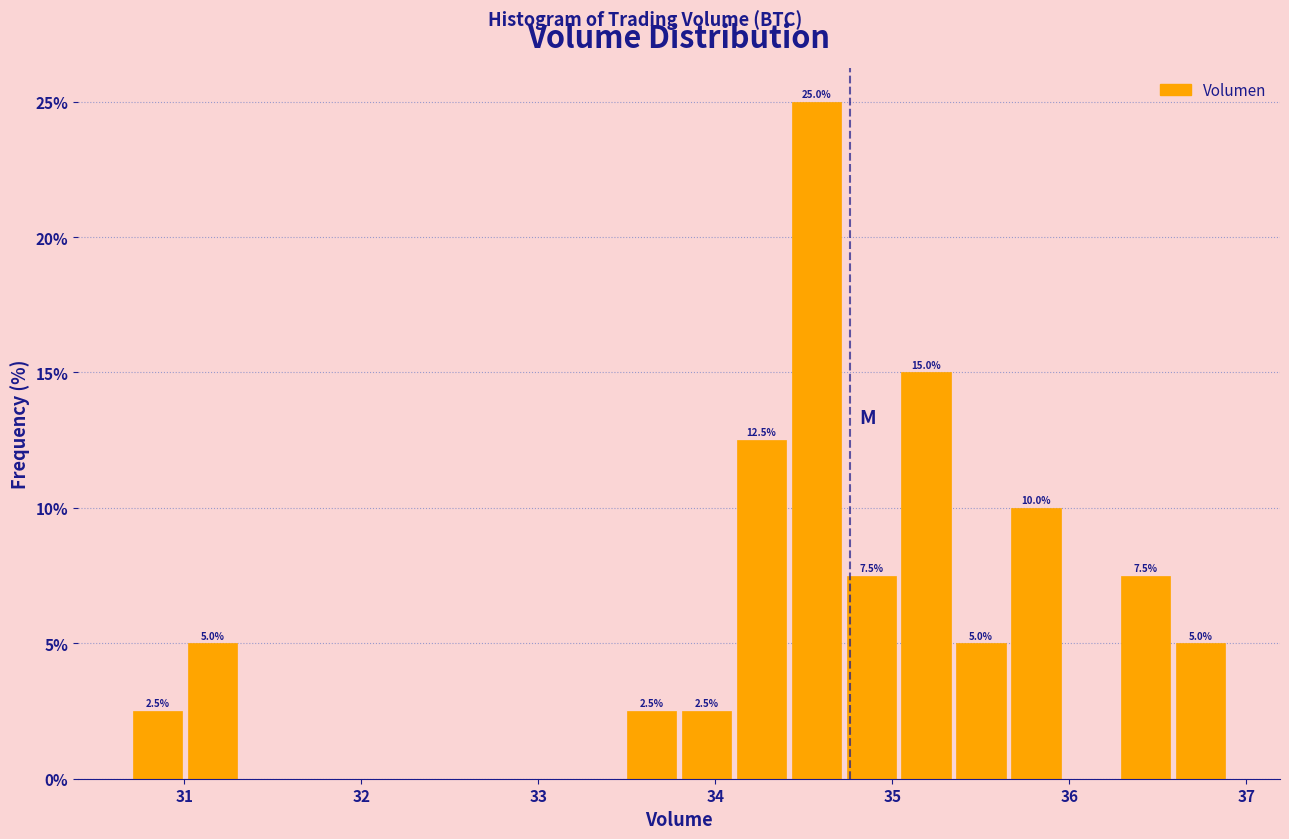

Read against the x-axis, roughly where is the centre of the tallest bar?

34.6